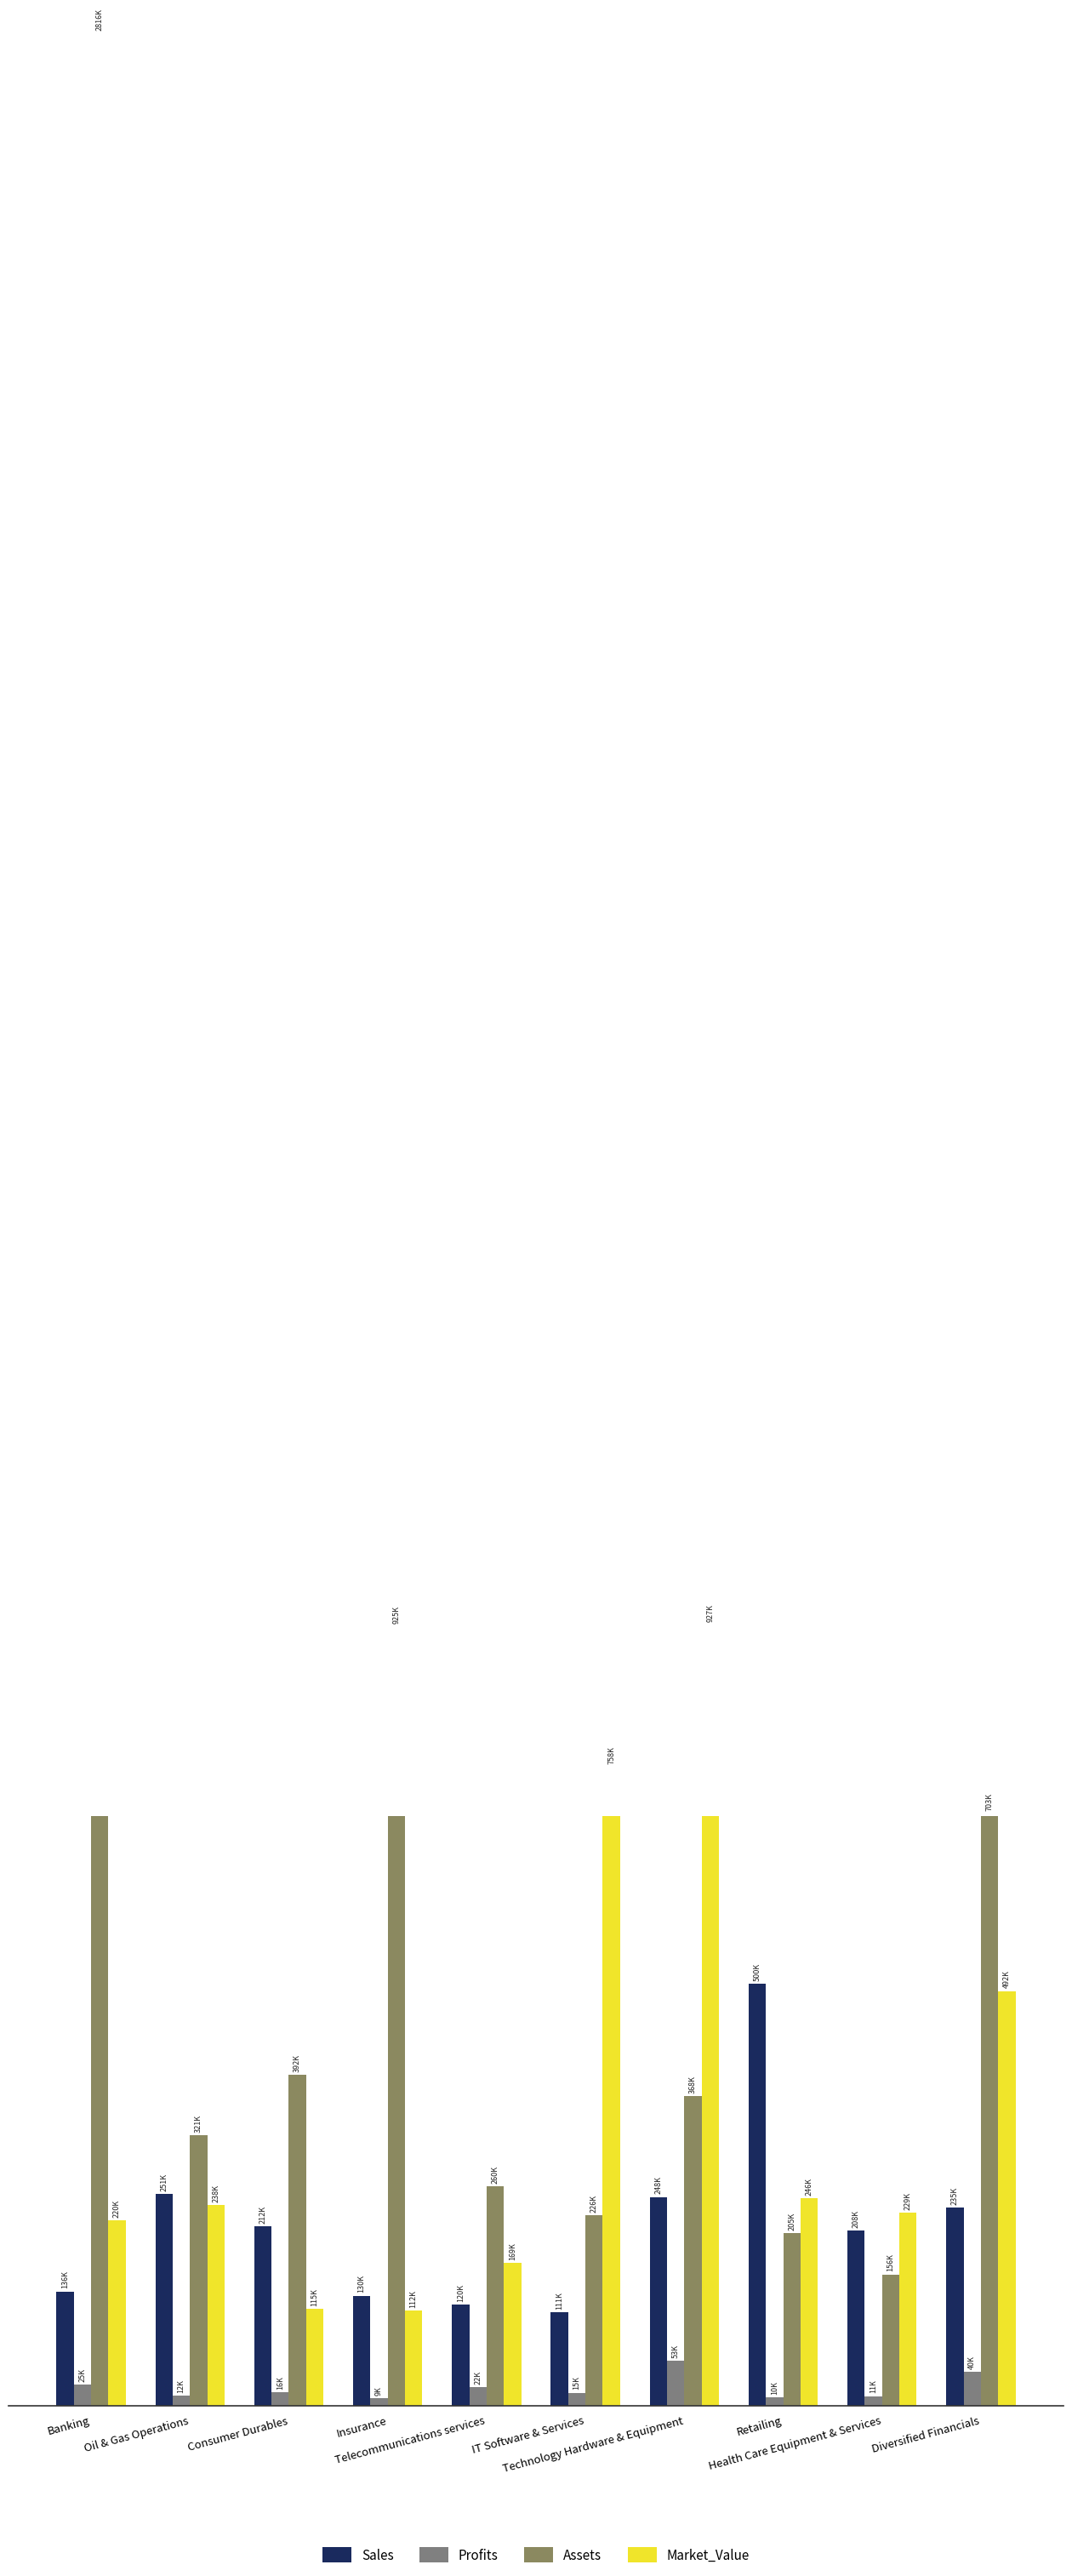

At which label does Market_Value first exceed 238297?

IT Software & Services